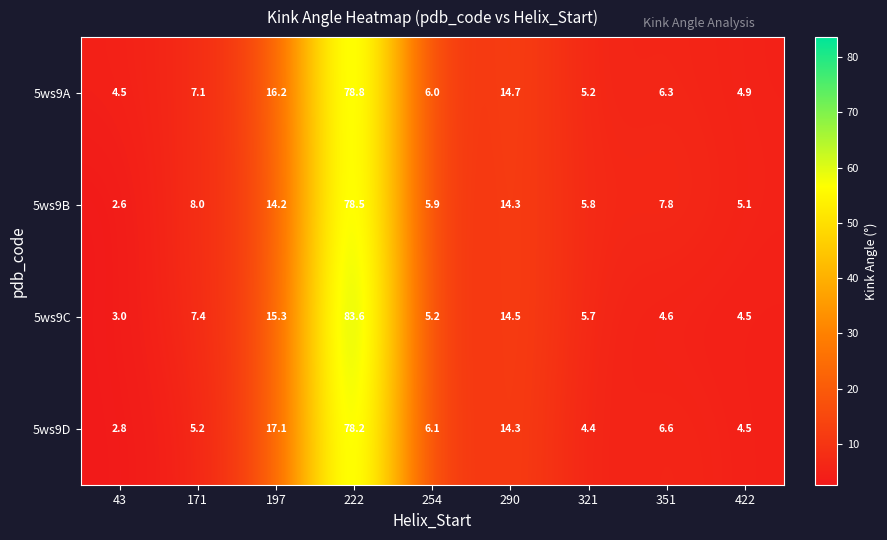

What is the sum of the 5ws9B values at 43 and 171?

10.6